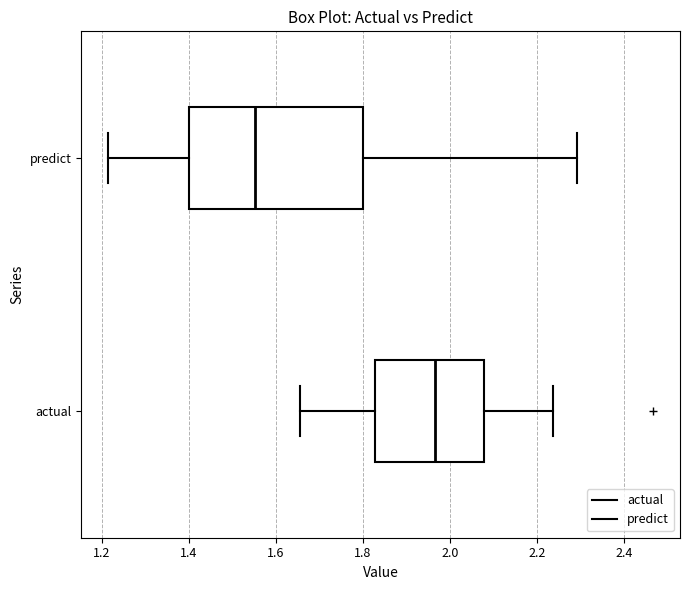

Reading bottom to top, transcribe this box plot: for each box, give where its median line is, the range the box spans, and where its two whiskers end, as read against the x-axis. The values are not printed on the chart, so give them approximately, as read against the axis.

actual: median 1.96, box 1.82 to 2.08, whiskers 1.66 to 2.24
predict: median 1.56, box 1.40 to 1.80, whiskers 1.22 to 2.30